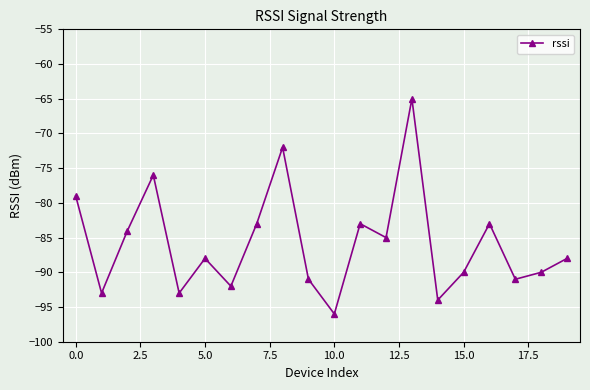

What is the value of the 13th point from the left?

-85